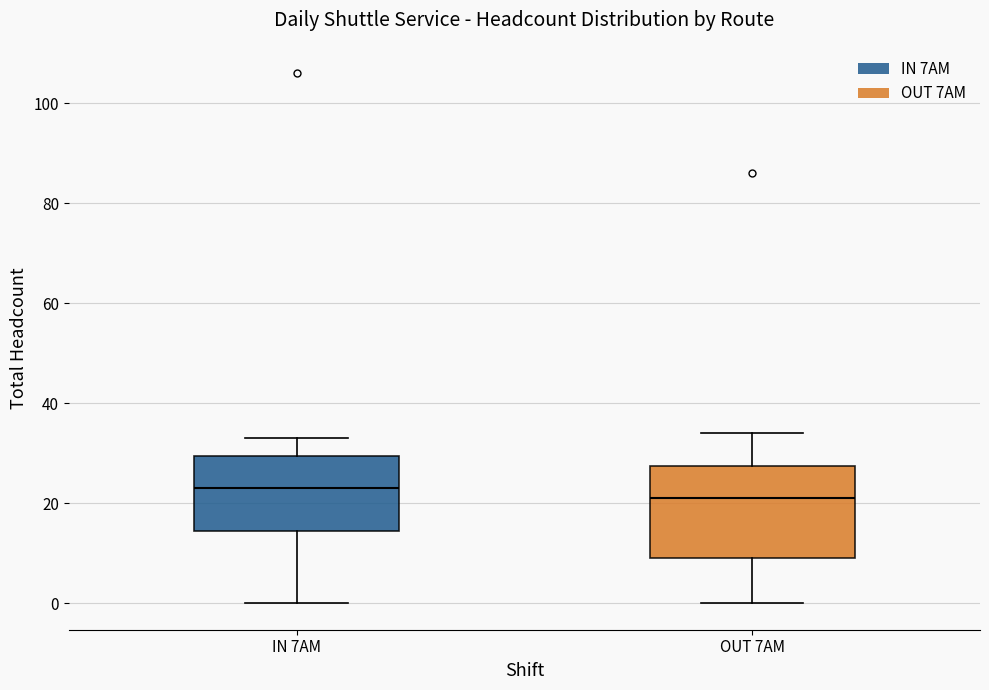

Which box's median line is the lowest?

OUT 7AM